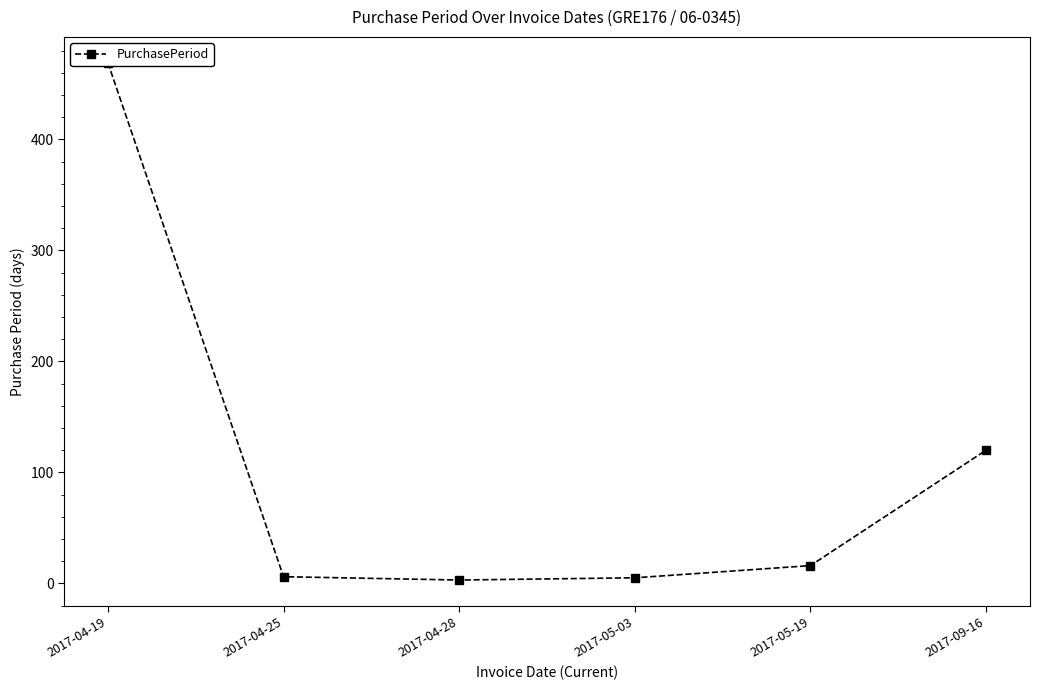

What is the smallest value displayed?

3